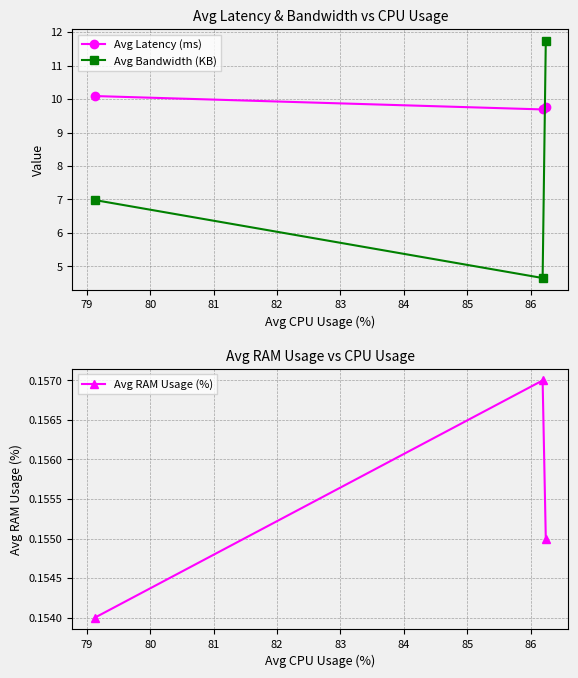

What is the value of the Avg Bandwidth (KB) point at the 3rd from the left?

11.7